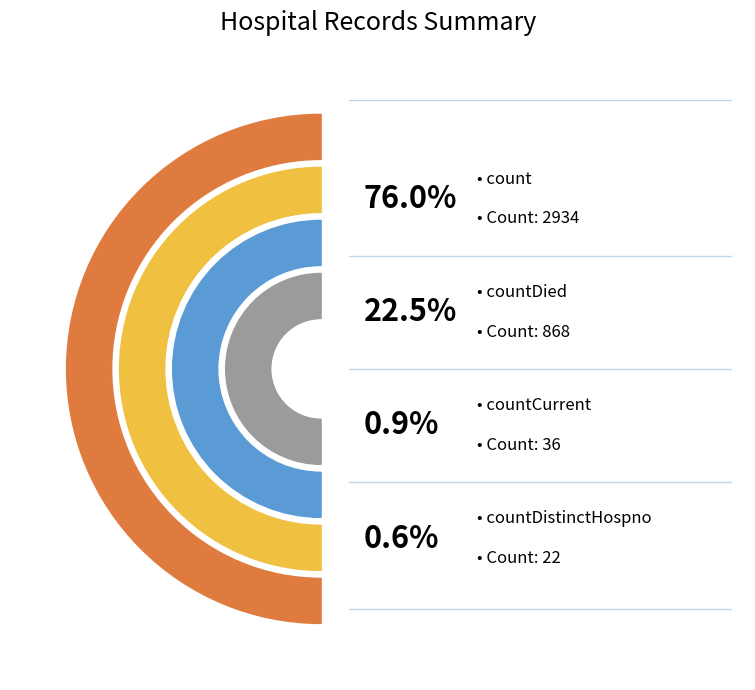

The count slice represents 76% of the pie. True or false?

True